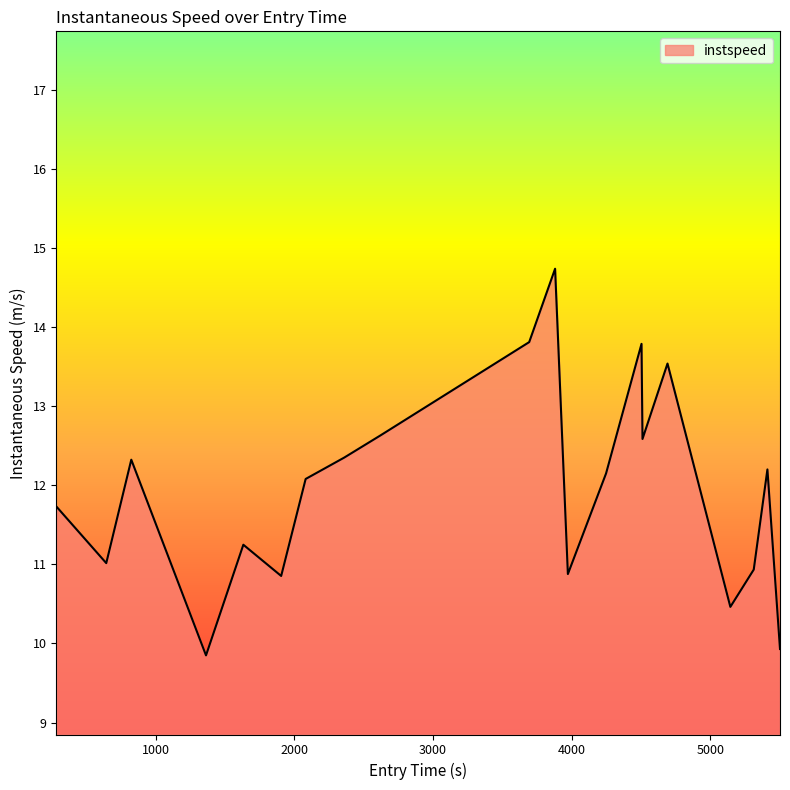

What is the maximum value shown in the chart?

14.7